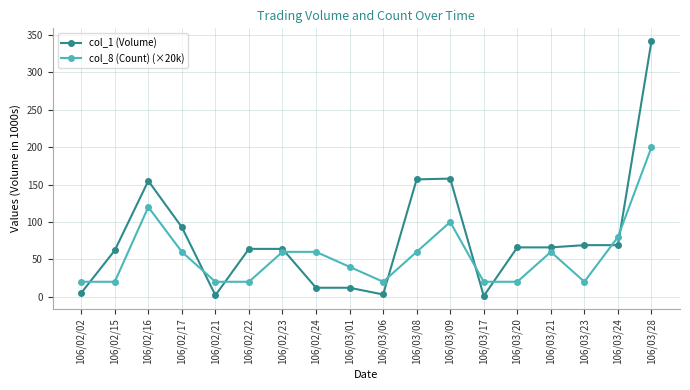

What are all the series names shown in the legend?

col_1 (Volume), col_8 (Count) (×20k)